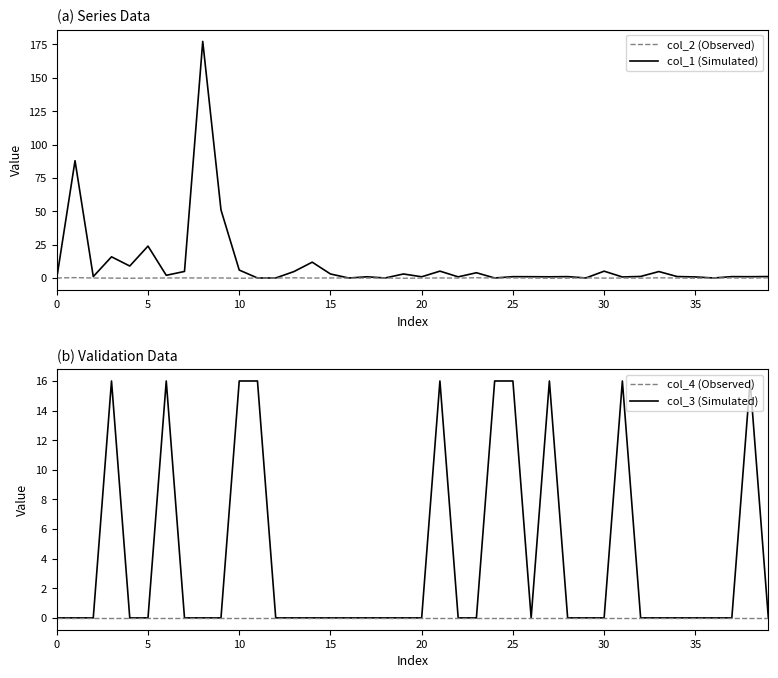

What is the spread (max minus min) of values at 37?

1.0